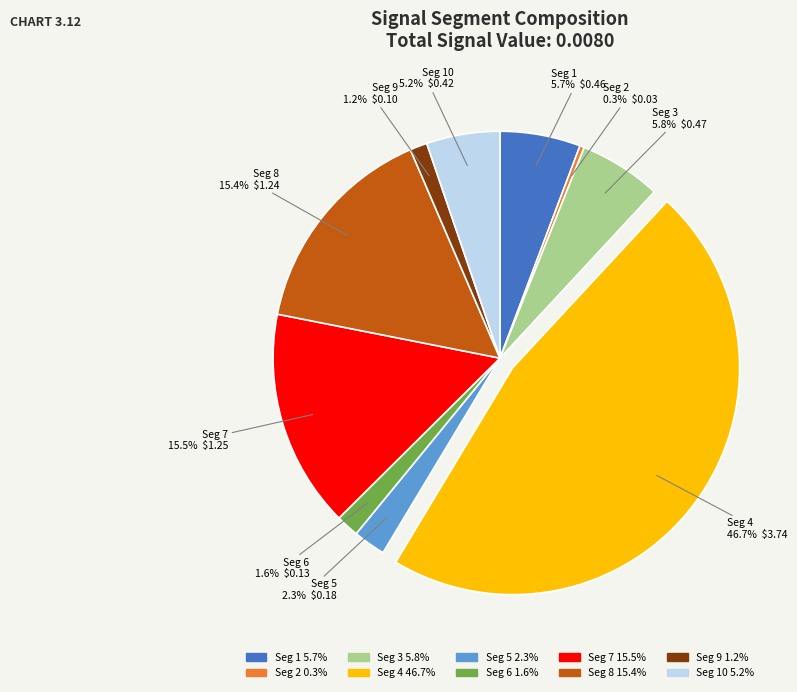

Is Seg 4 the majority of the pie?

No